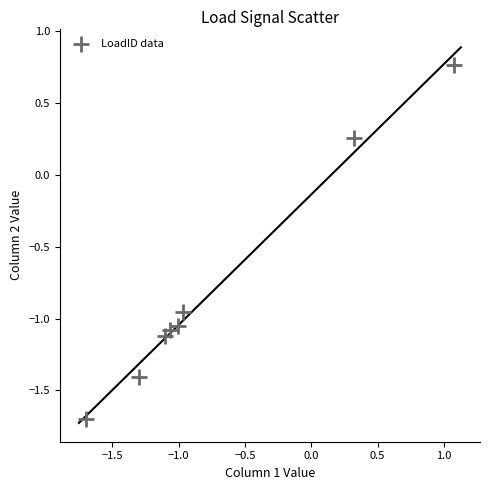

What is the average Y value?

-0.8